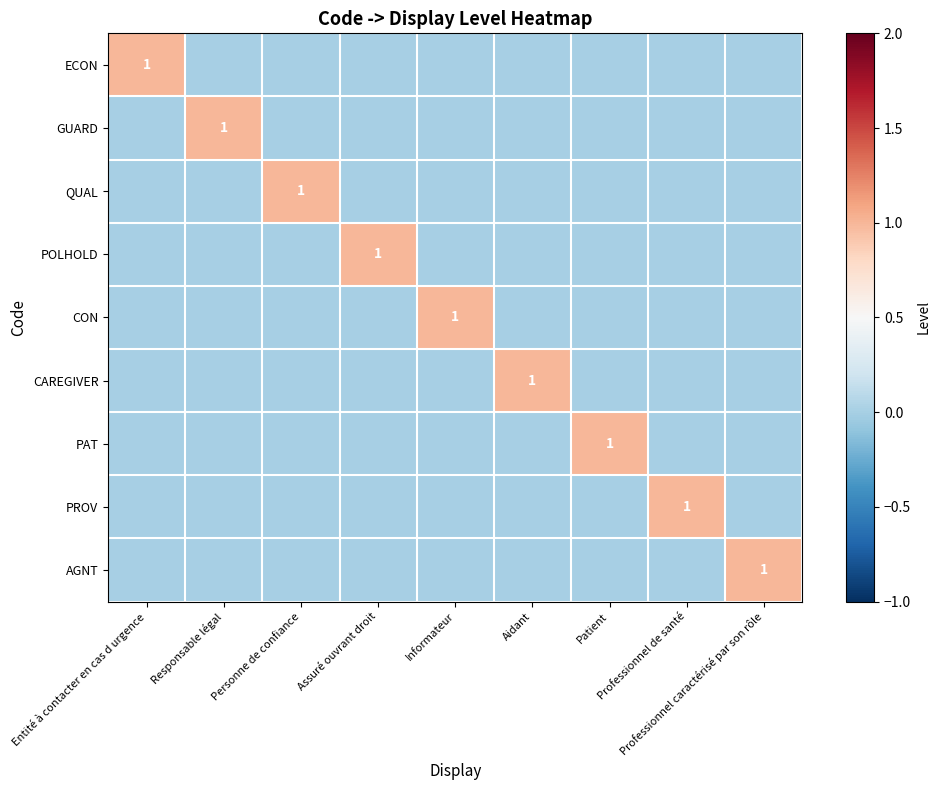

Which series changed the most between Responsable légal and Professionnel de santé?

GUARD